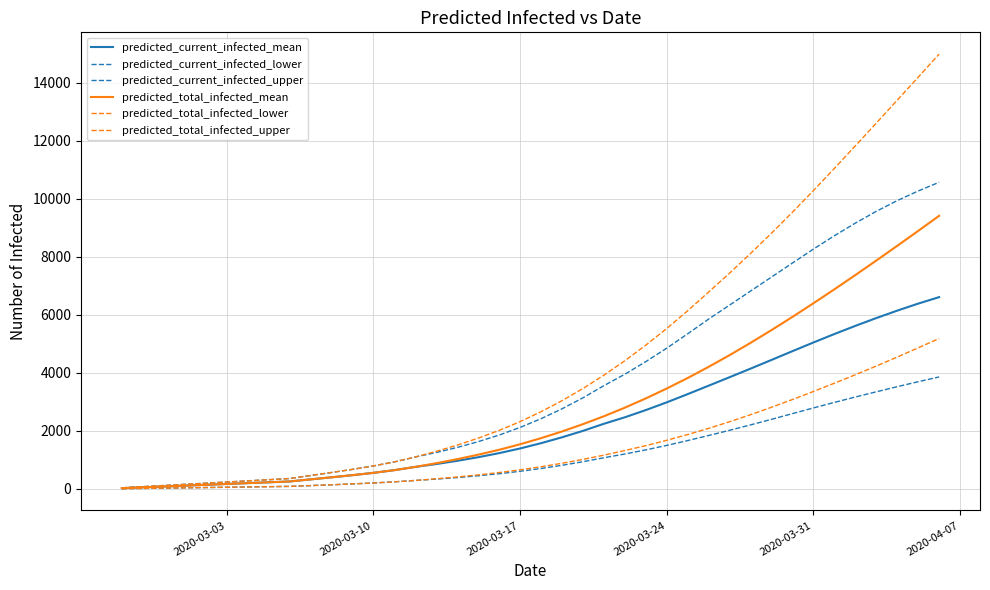

Does the chart have visible grid lines?

Yes